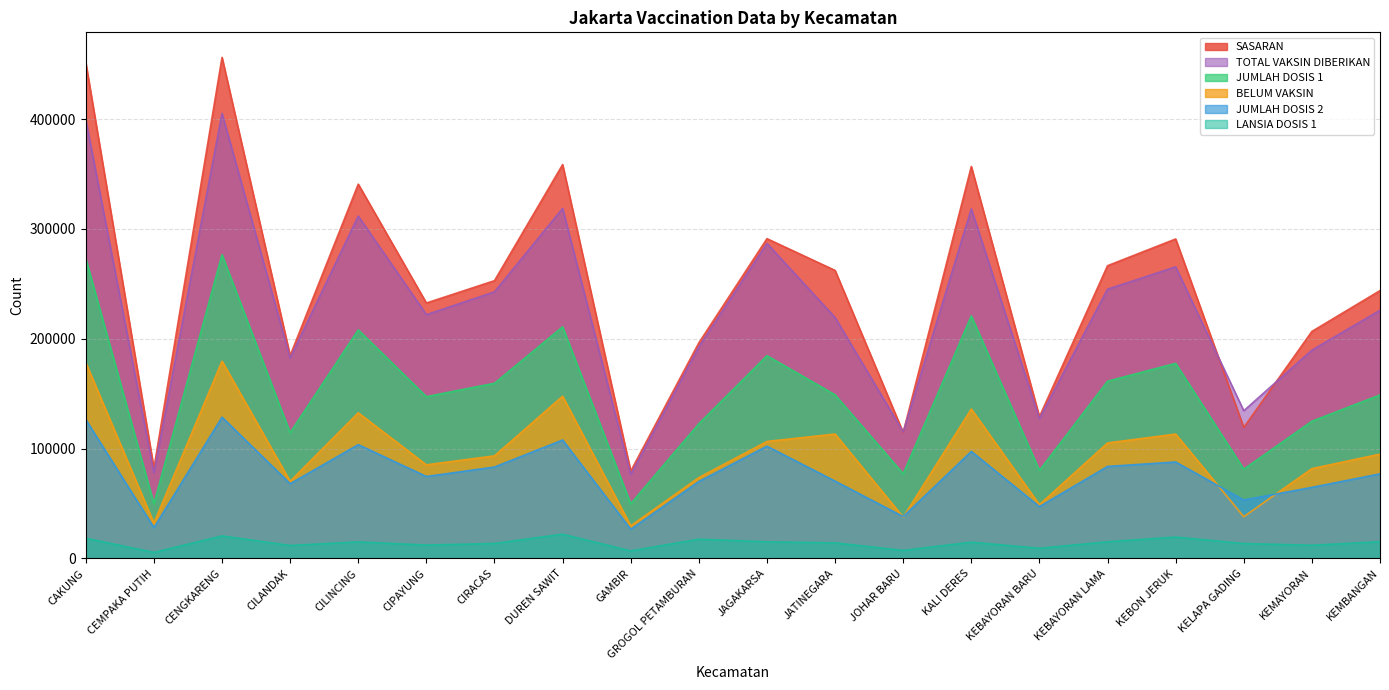

Is it true that TOTAL VAKSIN DIBERIKAN equals 286763 at JAGAKARSA?

True